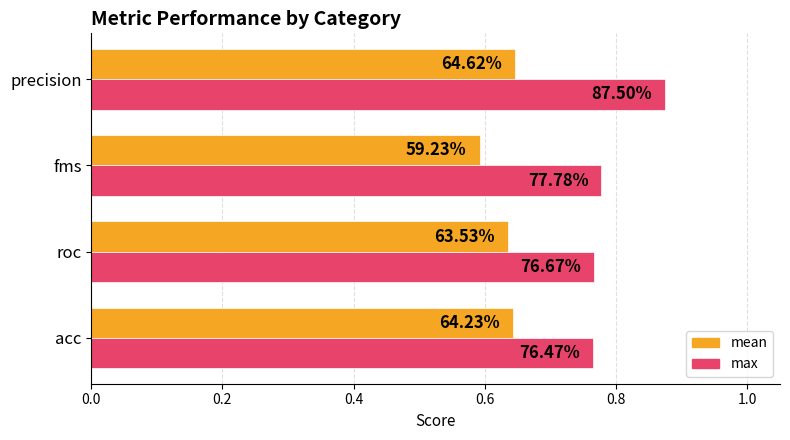

What are all the series names shown in the legend?

mean, max